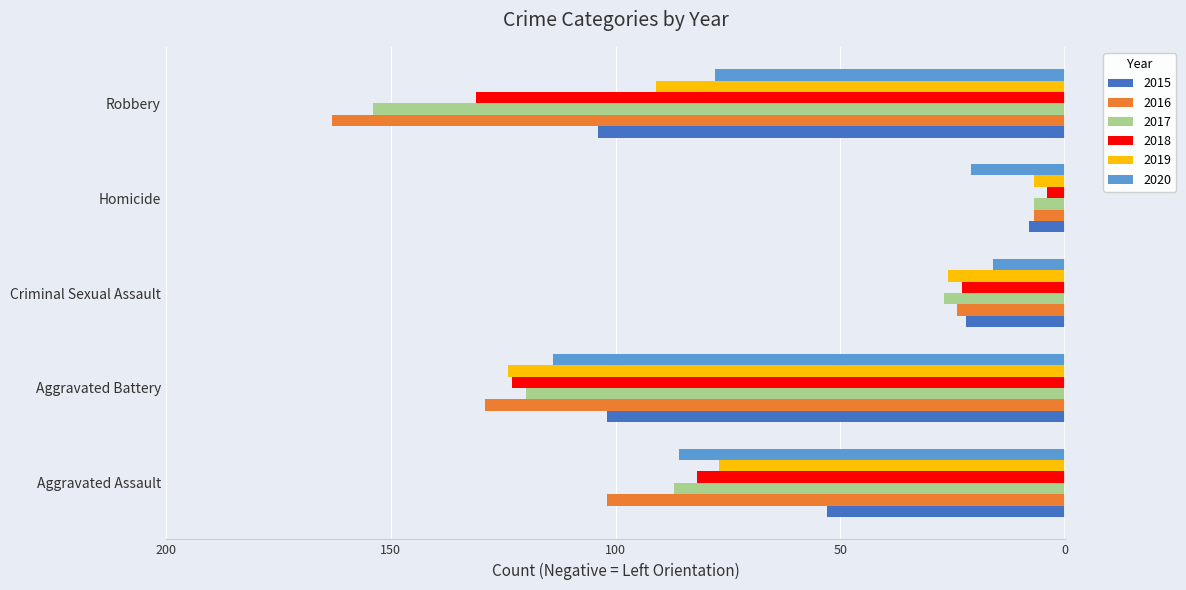

What are all the series names shown in the legend?

2015, 2016, 2017, 2018, 2019, 2020